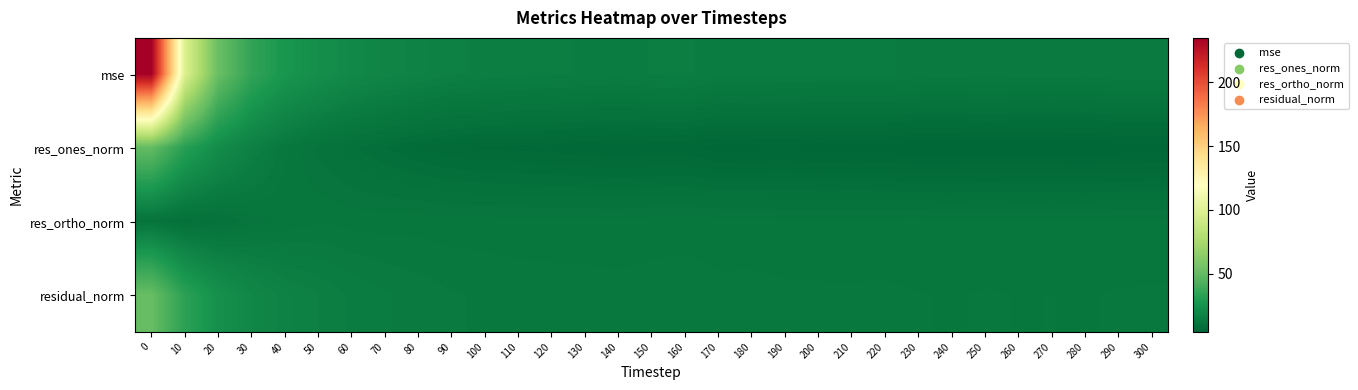

How many data points does each series have?

31